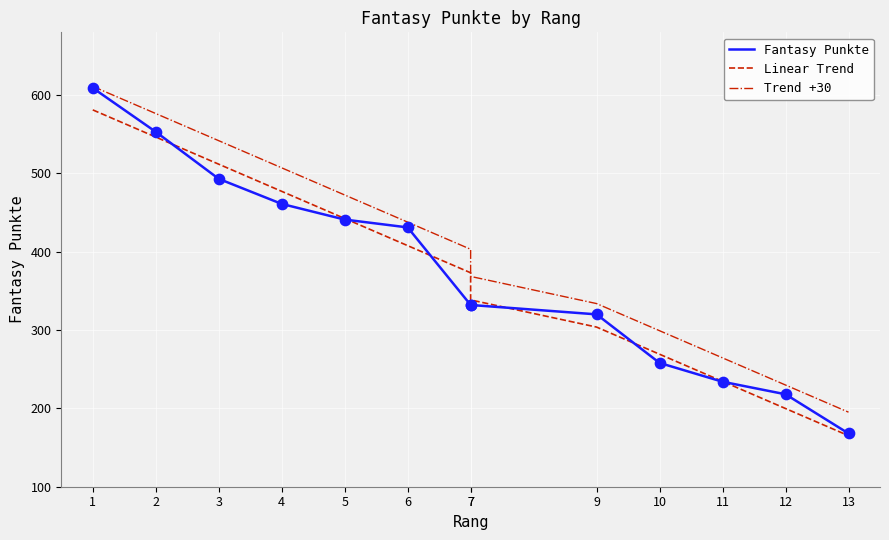

At how many categories does at least one series exceed 460?

5